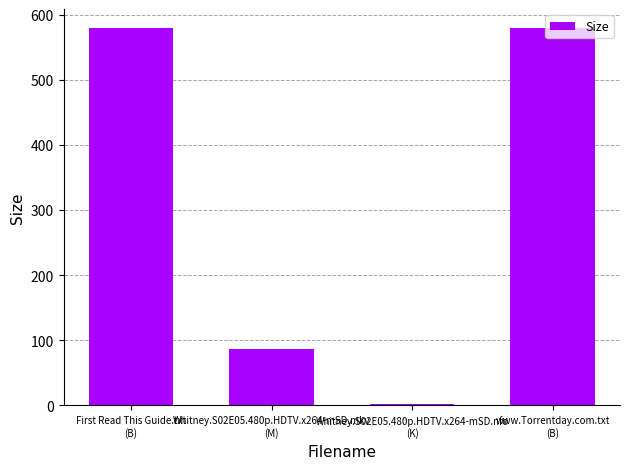

Reading left to right, extract all data points from this chart.

580.0	86.1	1.1	580.0